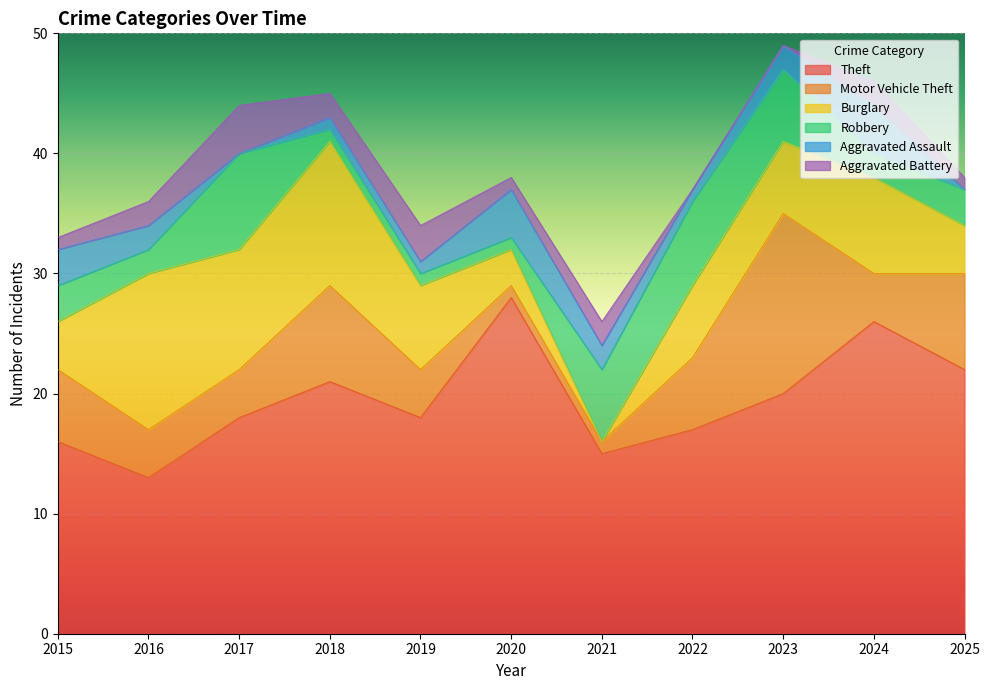

Reading right to left, list all the values displayed in this chart.

Theft: 22	26	20	17	15	28	18	21	18	13	16
Motor Vehicle Theft: 8	4	15	6	1	1	4	8	4	4	6
Burglary: 4	8	6	6	0	3	7	12	10	13	4
Robbery: 3	2	6	7	6	1	1	1	8	2	3
Aggravated Assault: 0	4	2	1	2	4	1	1	0	2	3
Aggravated Battery: 1	2	0	0	2	1	3	2	4	2	1